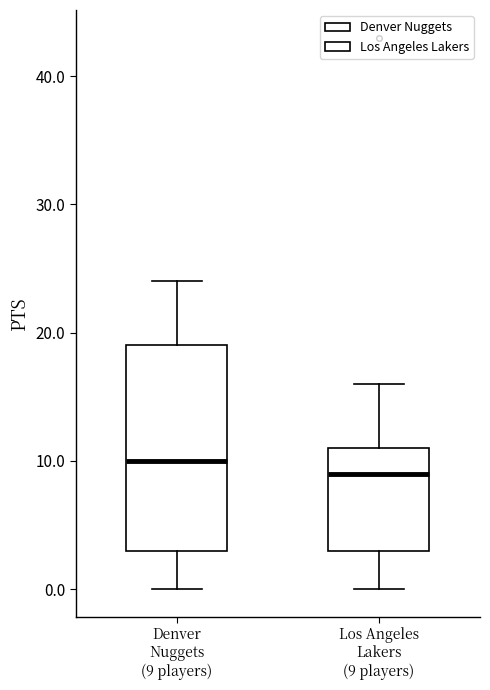

Reading left to right, read every box against the y-axis: the position of its median line, the range the box covers, and the ends of its whiskers. The values are not printed on the chart, so give them approximately, as read against the axis.

Denver Nuggets (9 players): median 10, box 3 to 19, whiskers 0 to 24
Los Angeles Lakers (9 players): median 9, box 3 to 11, whiskers 0 to 16